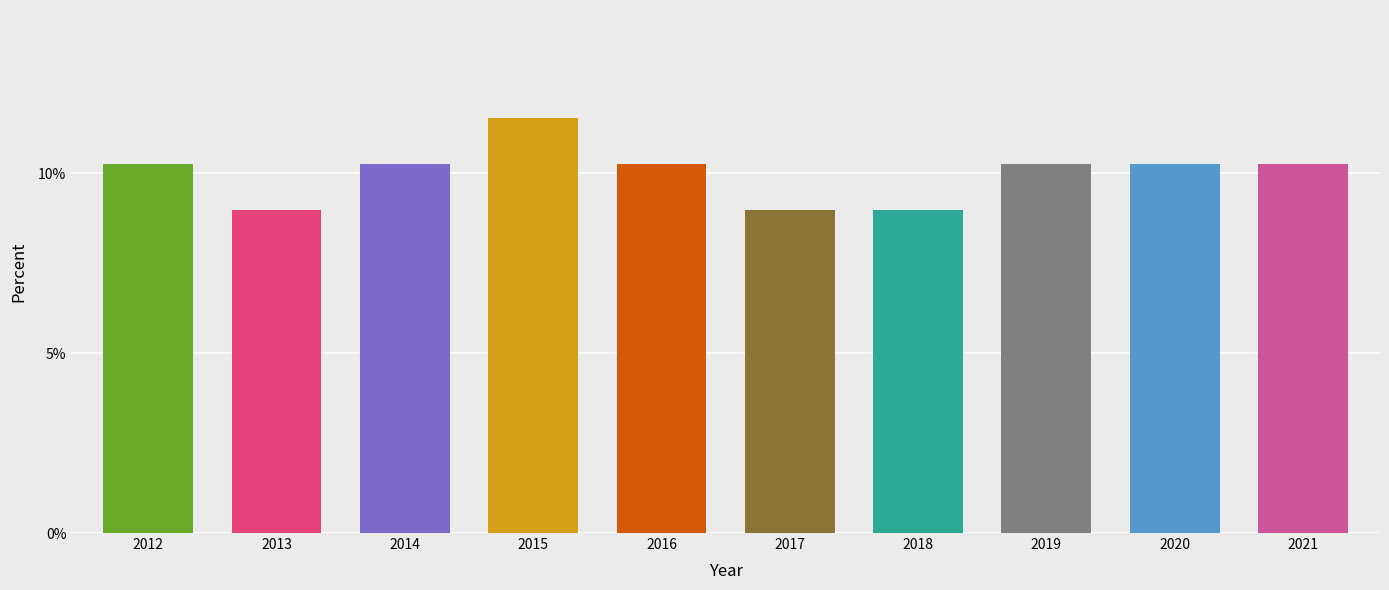

What is the change in value from 2013 to 2020?

+1.3